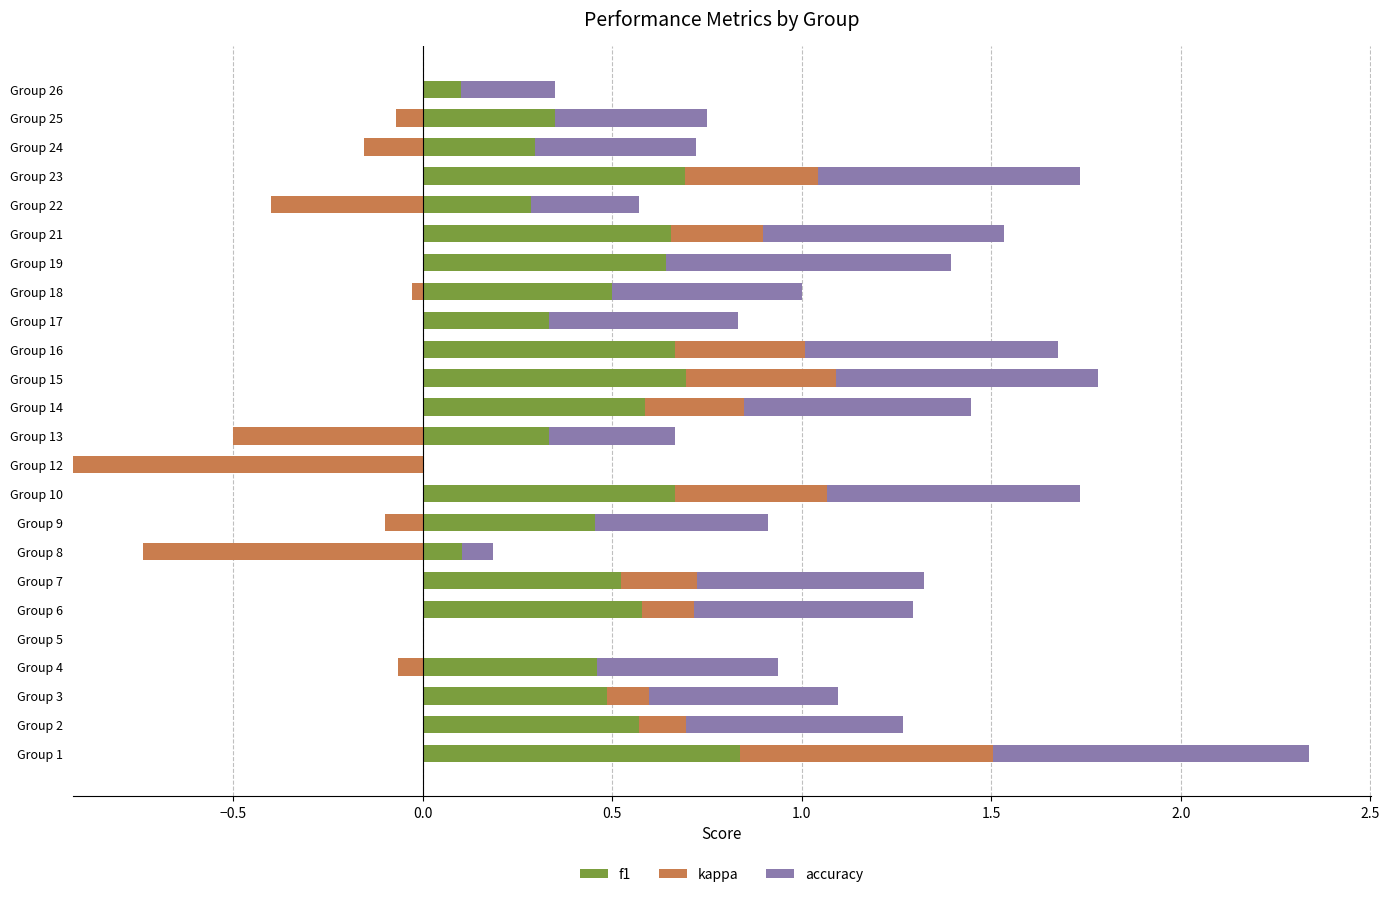

At how many categories does at least one series exceed 0?

22